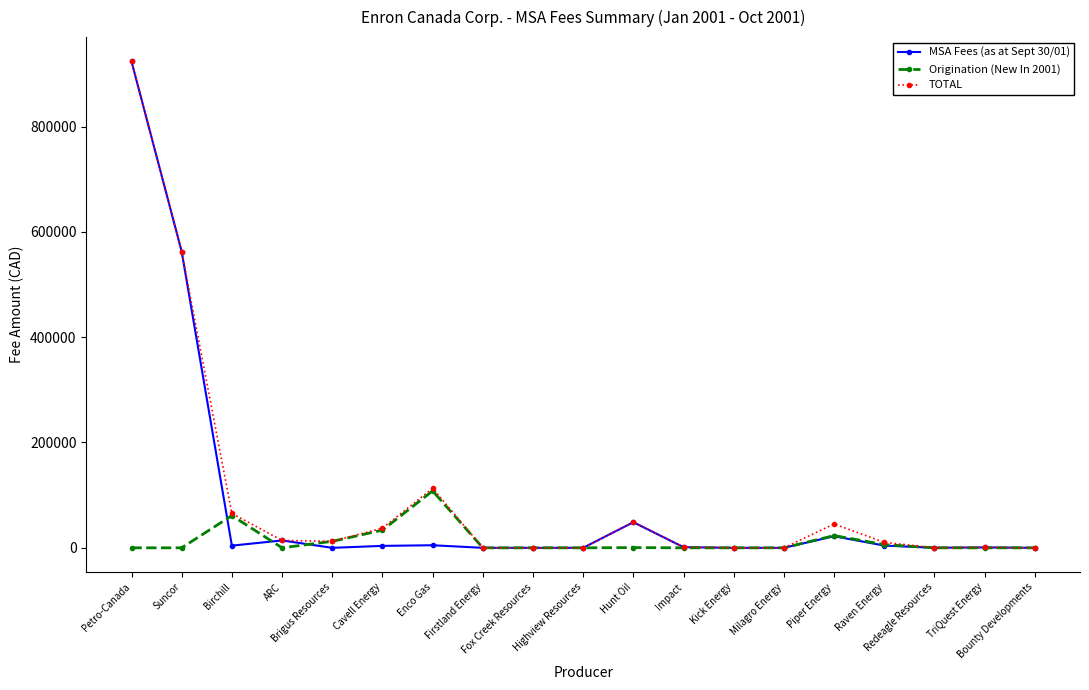

What is the highest value of the Origination (New In 2001) series?

108083.3